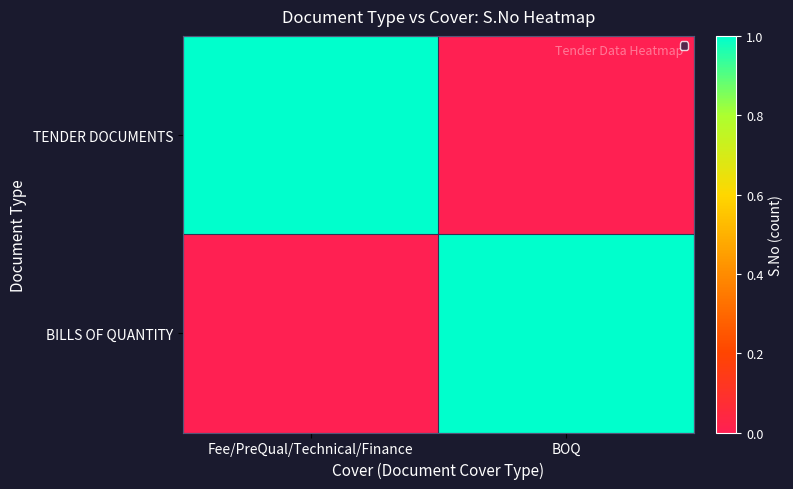

Reading right to left, what are all the values shown in this chart?

TENDER DOCUMENTS: BOQ=0	Fee/PreQual/Technical/Finance=1
BILLS OF QUANTITY: BOQ=1	Fee/PreQual/Technical/Finance=0